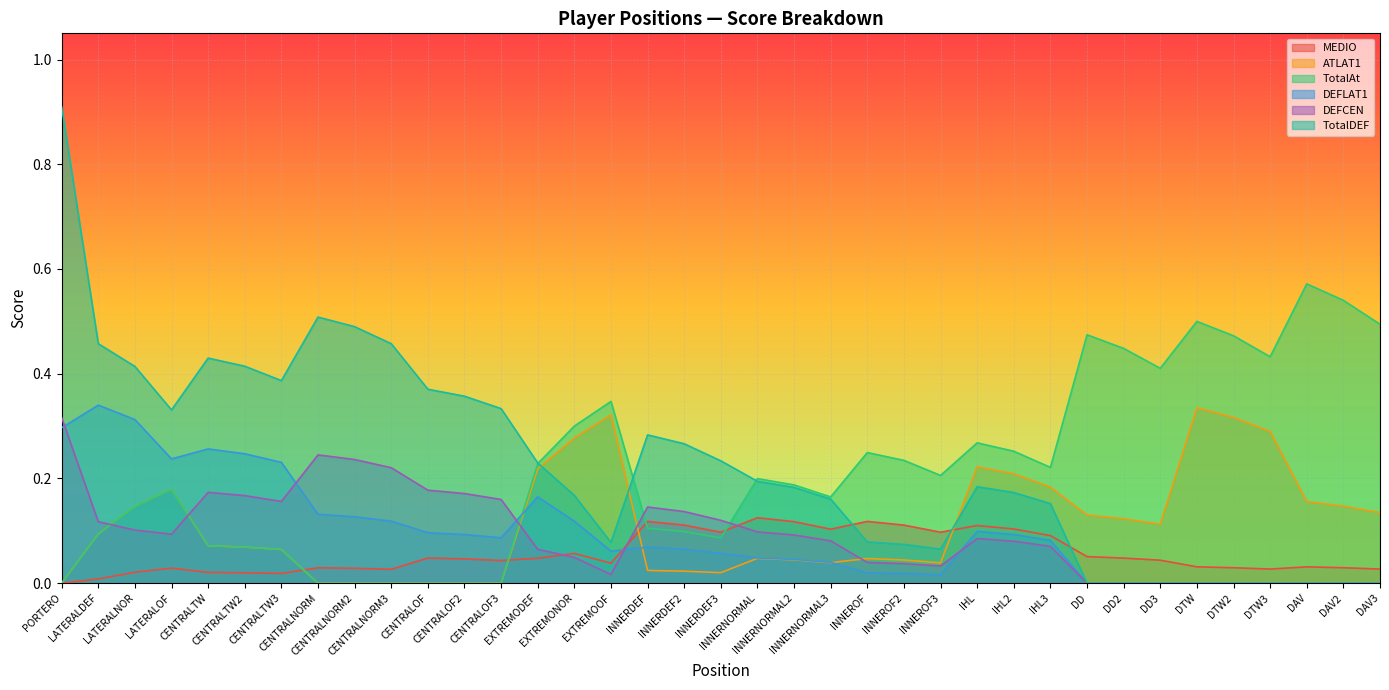

Which series has the largest range (max minus min)?

TotalDEF